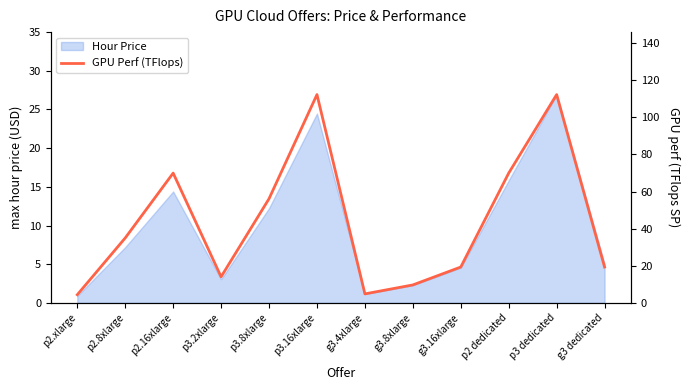

Where is the first local maximum?

p2.16xlarge